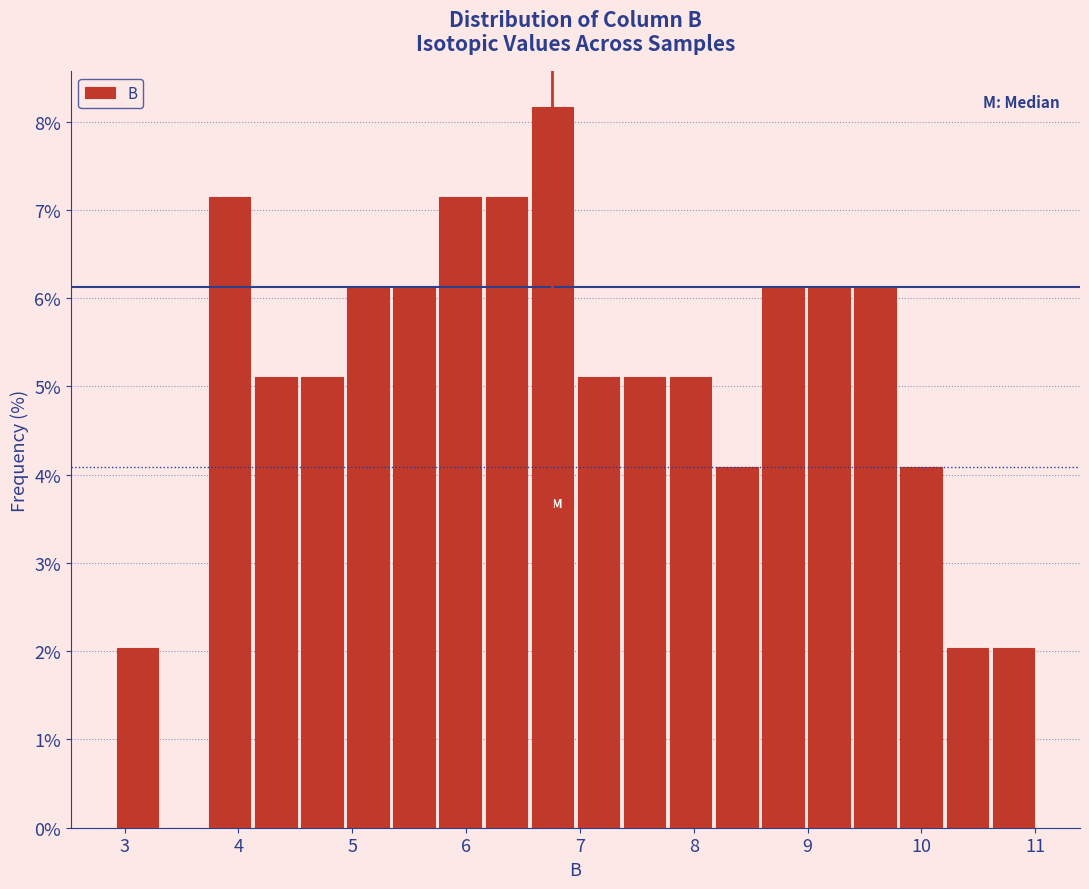

Reading left to right, list every bar in this chart as the range it spans on the x-axis followed by its height. Neither the bar edges nor the heights are printed on the chart, so give them approximately, as read against the axes.

2.9 to 3.3: 2.0
3.3 to 3.7: 0
3.7 to 4.1: 7.1
4.1 to 4.5: 5.1
4.5 to 4.9: 5.1
4.9 to 5.3: 6.1
5.3 to 5.7: 6.1
5.7 to 6.2: 7.1
6.2 to 6.6: 7.1
6.6 to 7.0: 8.2
7.0 to 7.4: 5.1
7.4 to 7.8: 5.1
7.8 to 8.2: 5.1
8.2 to 8.6: 4.1
8.6 to 9.0: 6.1
9.0 to 9.4: 6.1
9.4 to 9.8: 6.1
9.8 to 10.2: 4.1
10.2 to 10.6: 2.0
10.6 to 11.0: 2.0